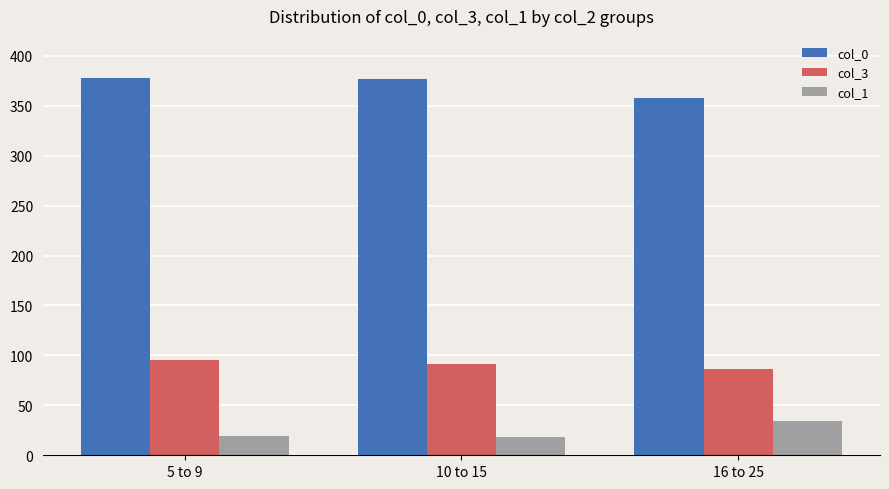

How many bars are there in each group?

3